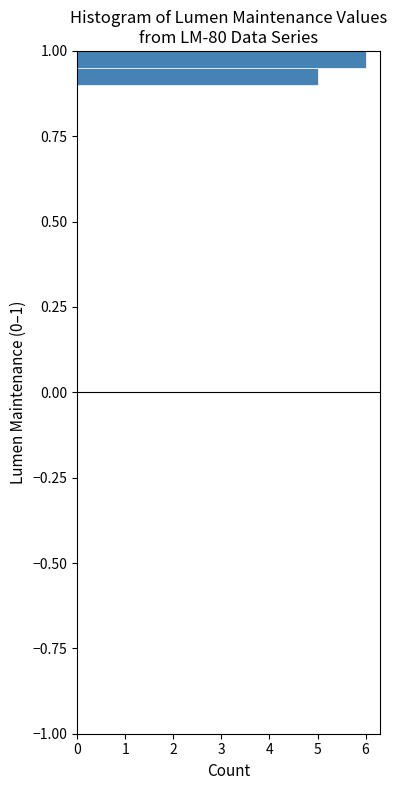

Read against the y-axis, roughly where is the centre of the longest bar?

1.00